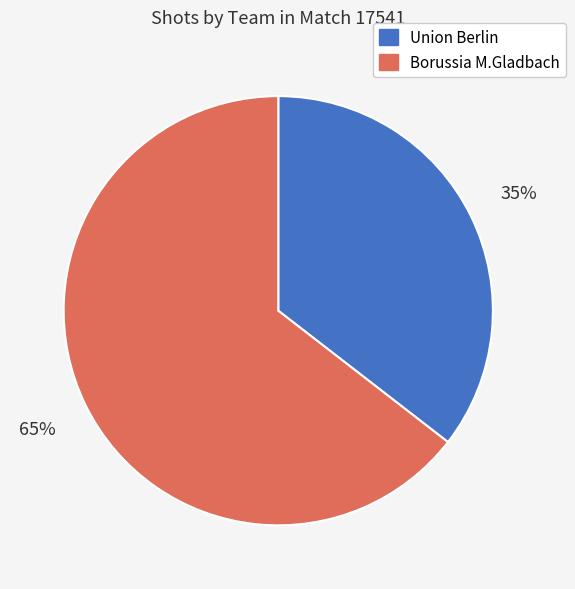

Between Union Berlin and Borussia M.Gladbach, which is larger?

Borussia M.Gladbach